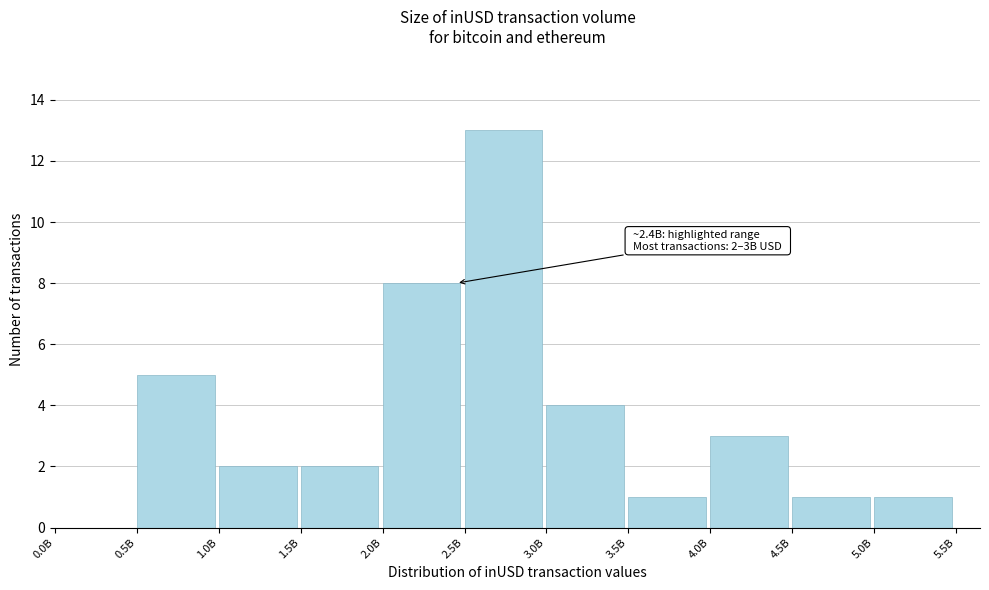

Reading left to right, list all the values displayed in this chart.

0.0B=0	0.5B=5	1.0B=2	1.5B=2	2.0B=8	2.5B=13	3.0B=4	3.5B=1	4.0B=3	4.5B=1	5.0B=1